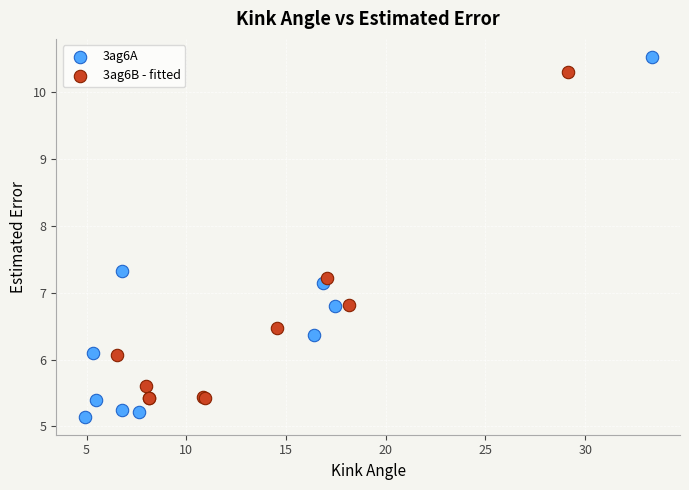

Which series contains the highest Y value?

3ag6A